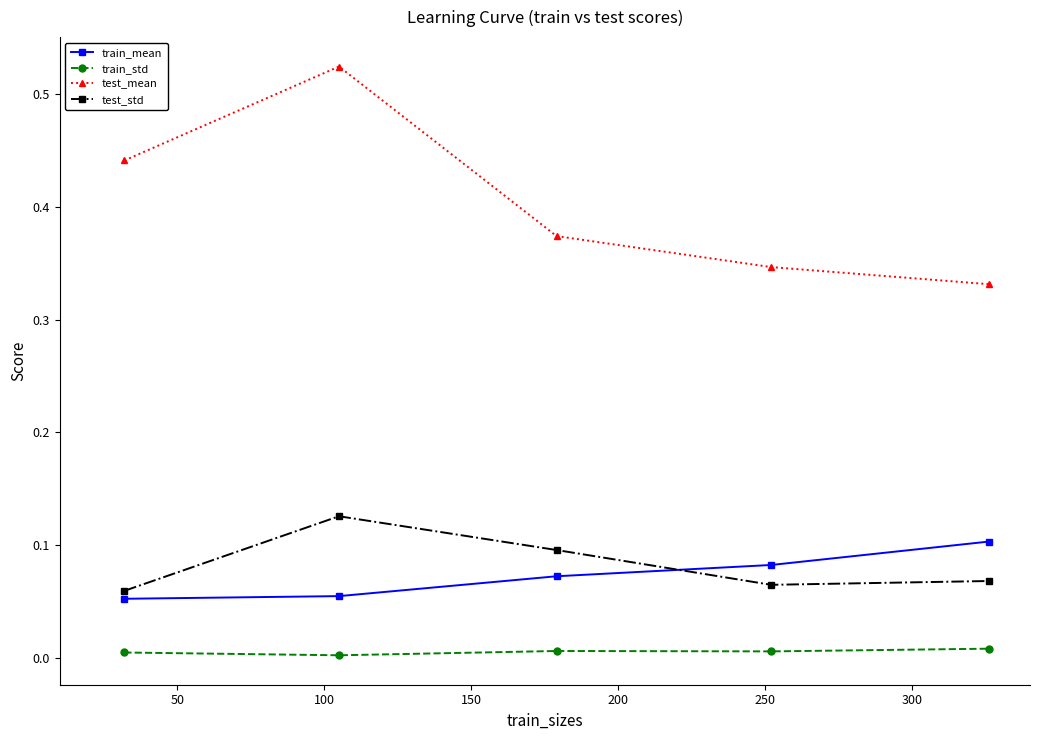

Is this an area chart (filled region under the line)?

No